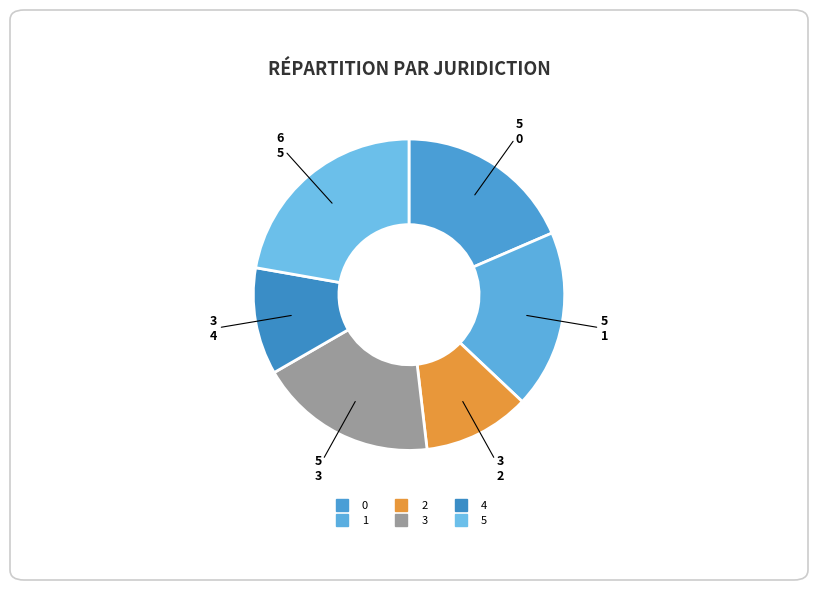

Rank the categories by value from lowest to highest.

2, 4, 0, 1, 3, 5